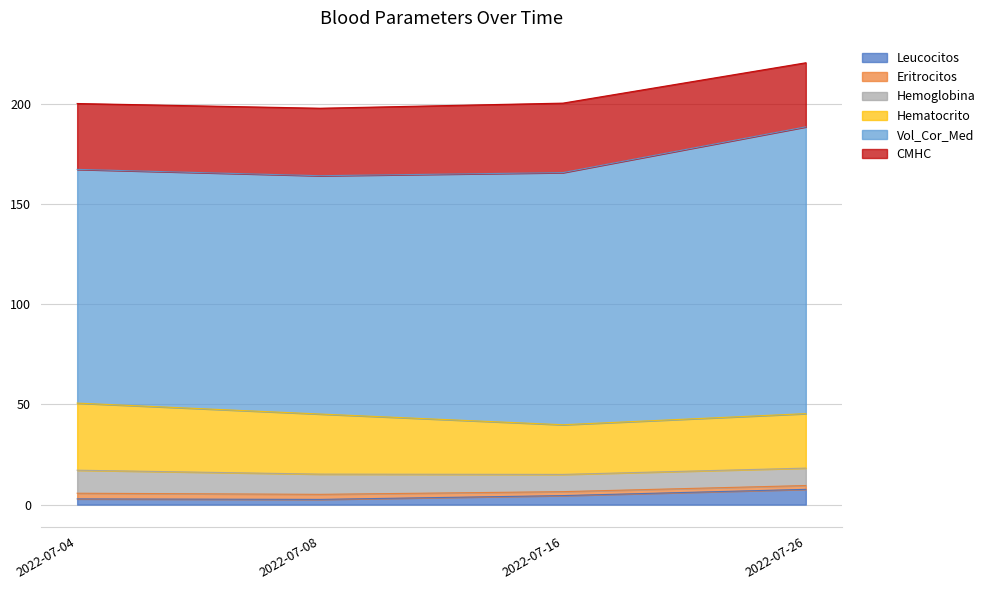

What is the approximate value of Leucocitos at 2022-07-16?

4.5